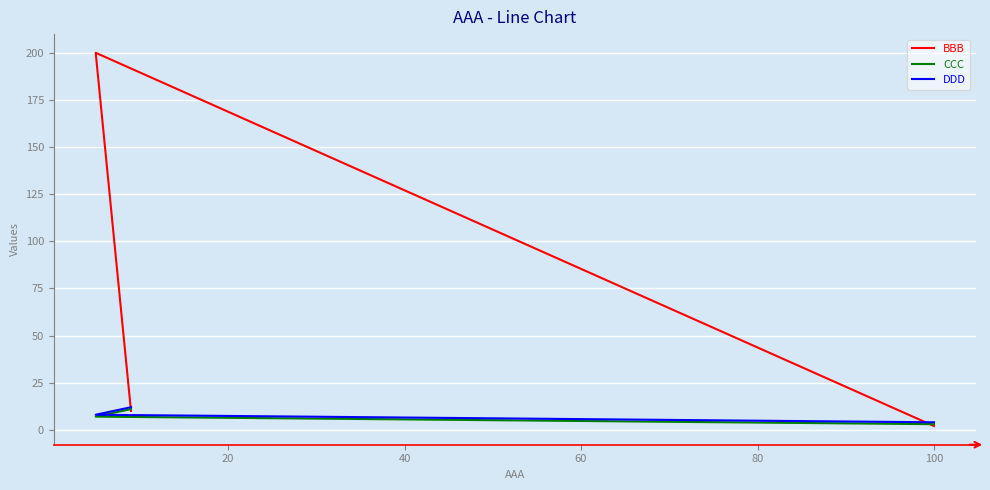

Count the number of categories in the chart.

3